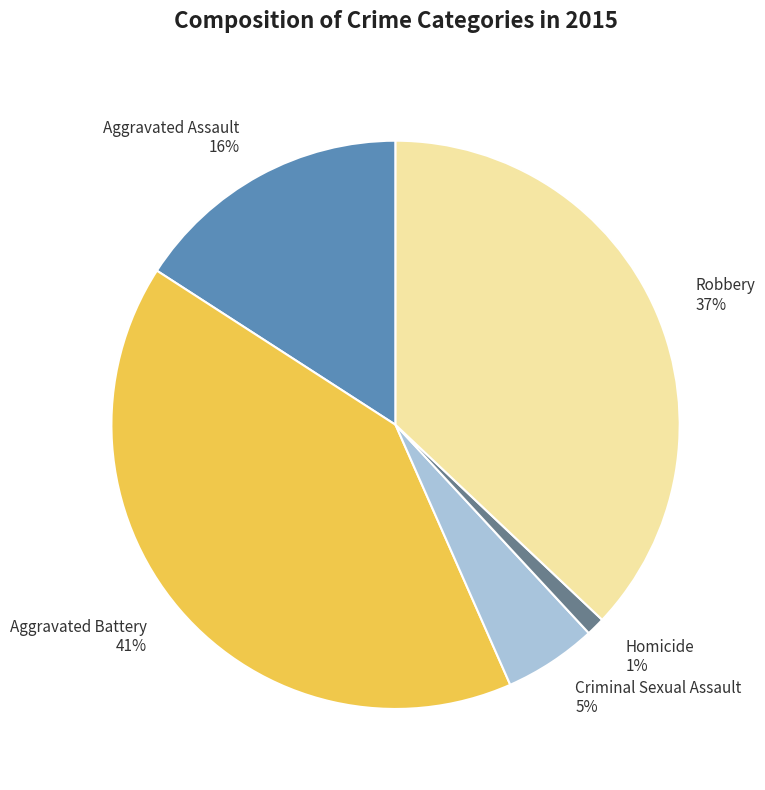

How many slices are in this pie chart?

5